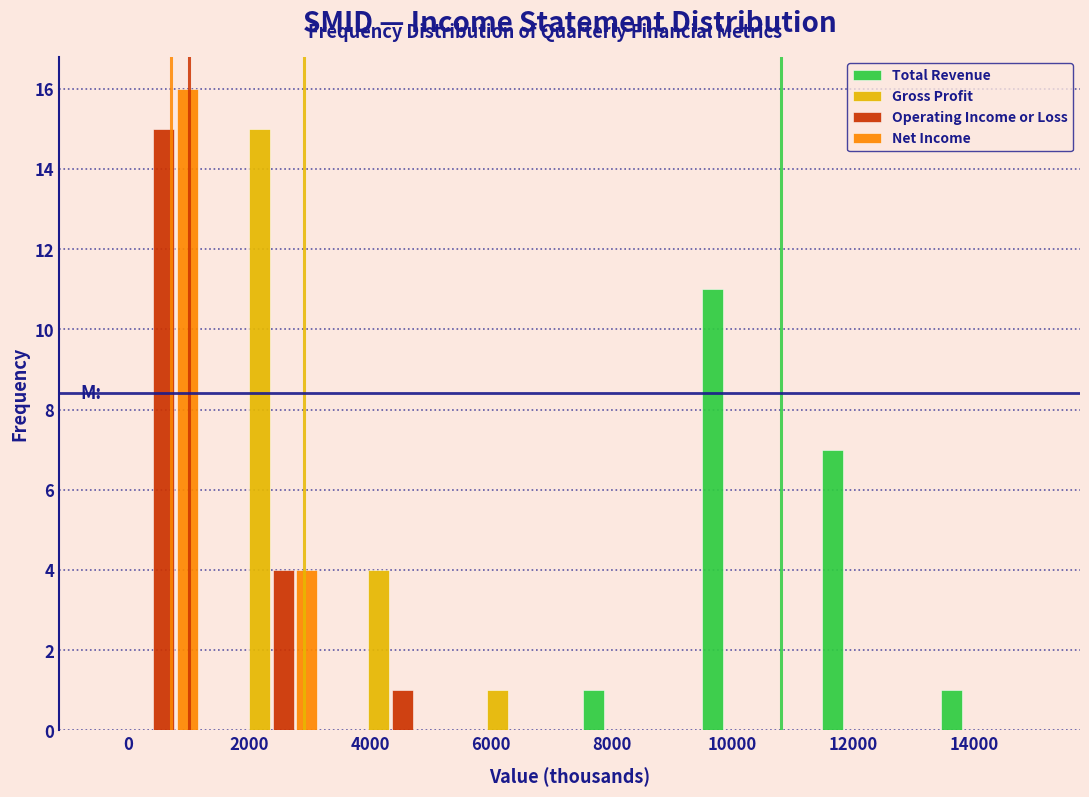

Reading left to right, transcribe this chart: for each range on the x-axis, give the height of each series' bar. Neither the bar edges nor the heights are printed on the chart, so give them approximately, as read against the axes.

-600 to 1400: Total Revenue=0	Gross Profit=0	Operating Income or Loss=15	Net Income=16
1400 to 3400: Total Revenue=0	Gross Profit=15	Operating Income or Loss=4	Net Income=4
3400 to 5400: Total Revenue=0	Gross Profit=4	Operating Income or Loss=1	Net Income=0
5400 to 7400: Total Revenue=0	Gross Profit=1	Operating Income or Loss=0	Net Income=0
7400 to 9200: Total Revenue=1	Gross Profit=0	Operating Income or Loss=0	Net Income=0
9200 to 11200: Total Revenue=11	Gross Profit=0	Operating Income or Loss=0	Net Income=0
11200 to 13200: Total Revenue=7	Gross Profit=0	Operating Income or Loss=0	Net Income=0
13200 to 15200: Total Revenue=1	Gross Profit=0	Operating Income or Loss=0	Net Income=0